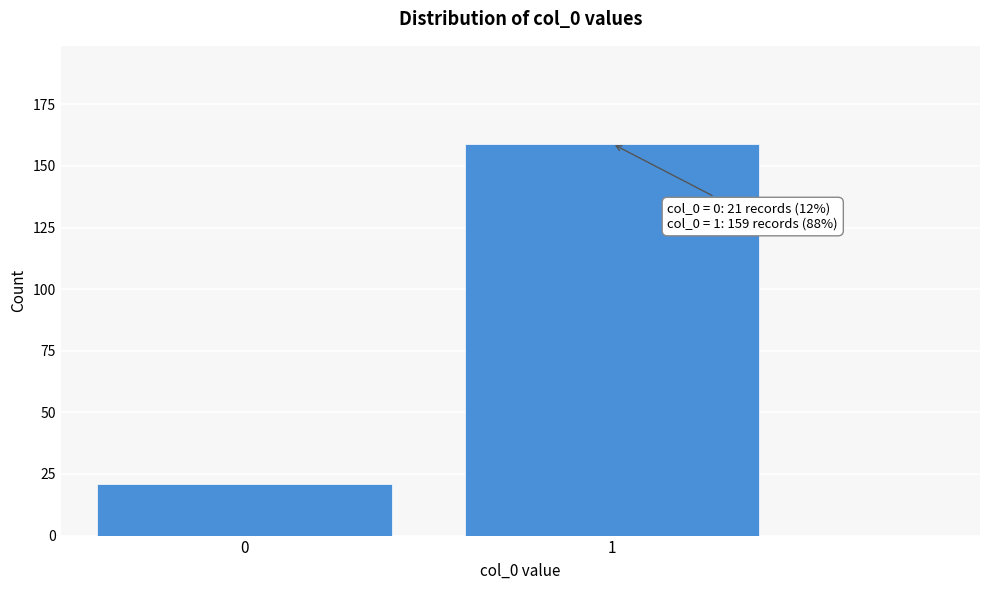

Reading right to left, transcribe all the data shown in this chart.

1=159	0=21